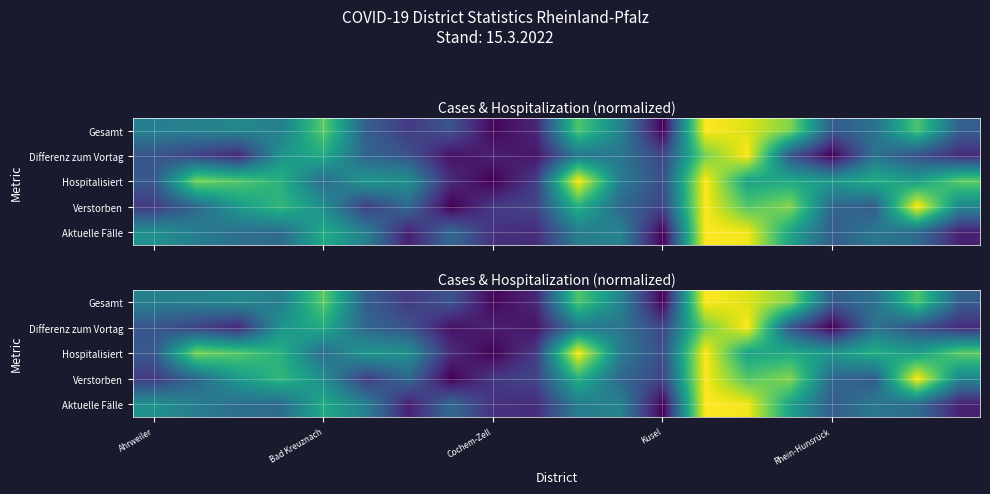

What is the average value of the Aktuelle Fälle series?

0.4